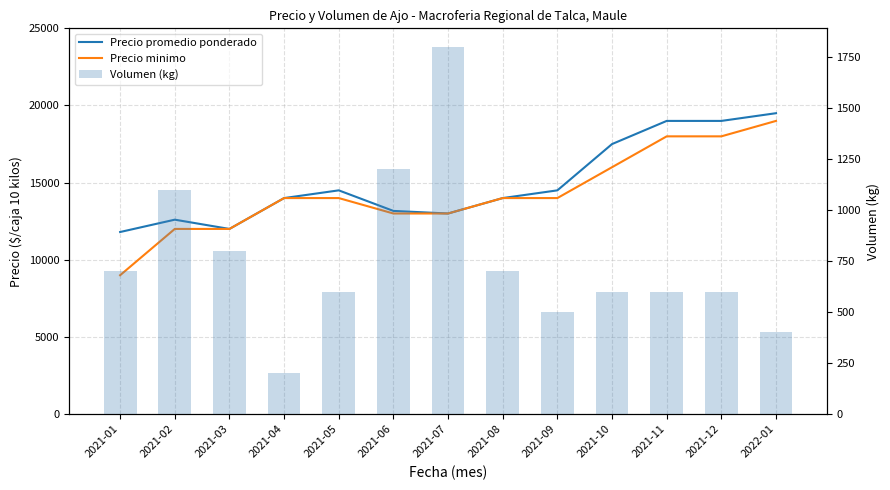

What is the minimum value shown in the chart?

200